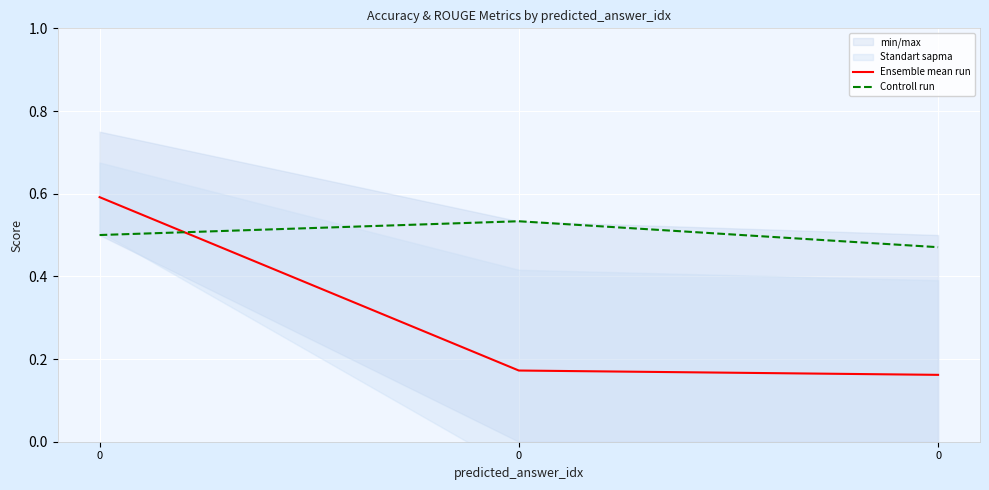

Reading left to right, list all the values displayed in this chart.

Ensemble mean run: 0.6	0.2	0.2
Controll run: 0.5	0.5	0.5